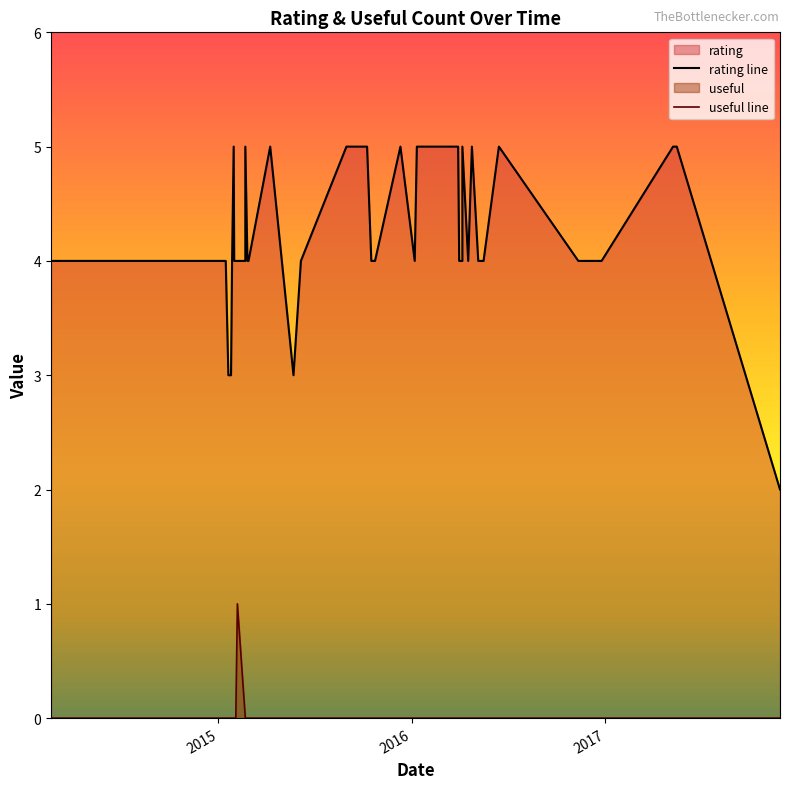

True or false: useful line and rating line intersect in this chart.

False